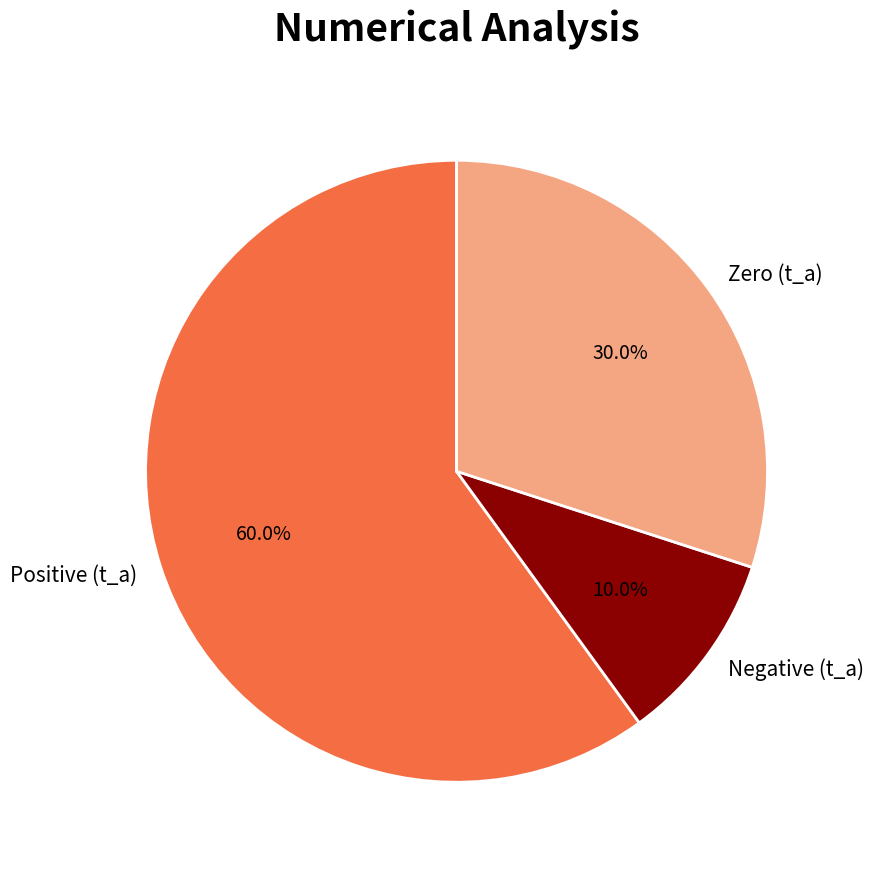

To the nearest percent, what is the difference between the largest and smallest slice percentages?

50%